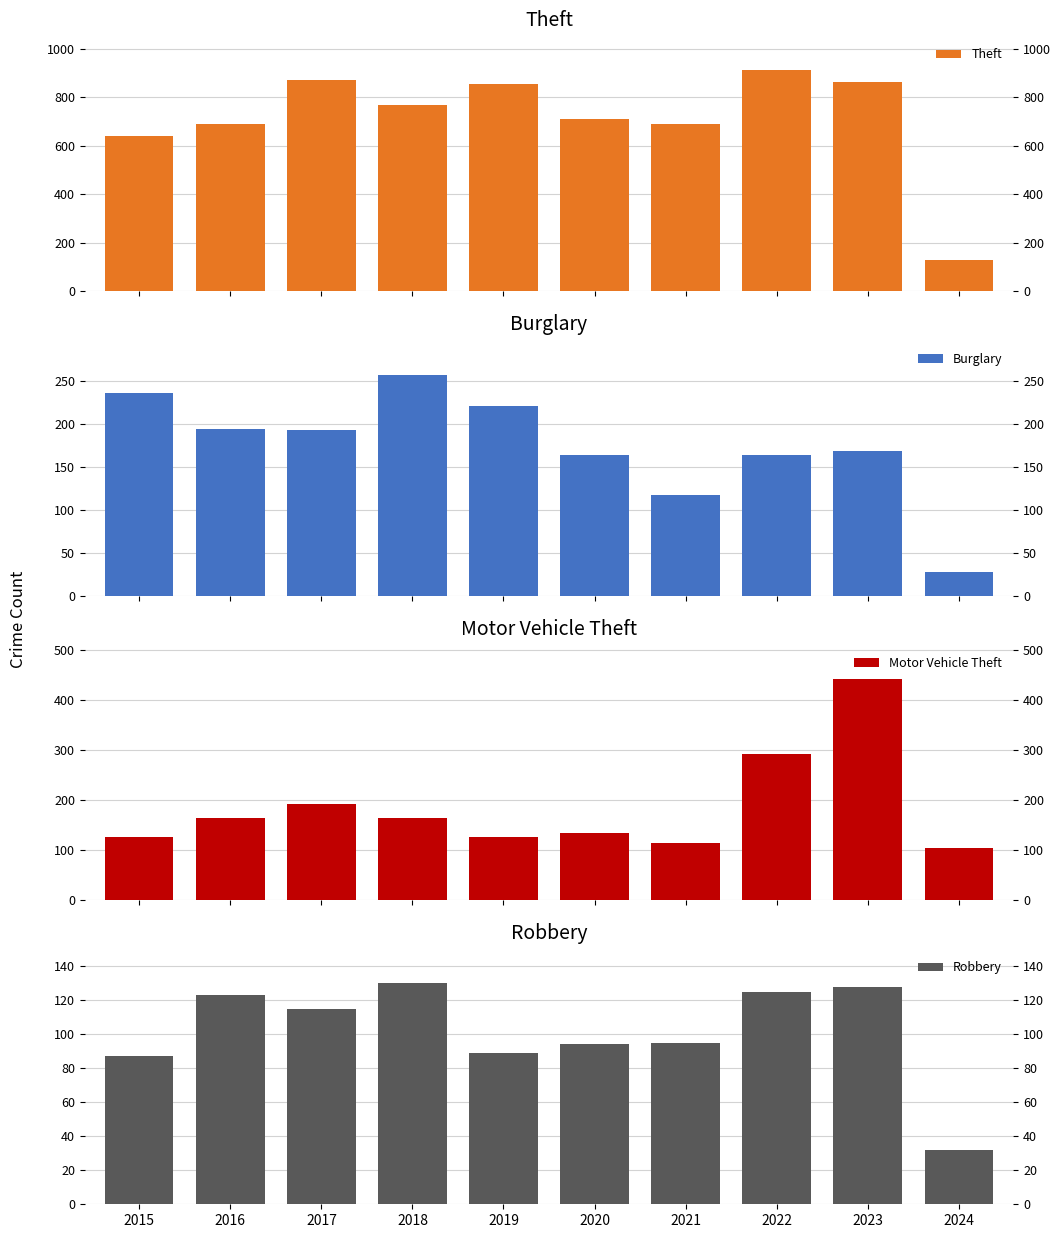

What is the difference between the Robbery values at 2021 and 2024?

63